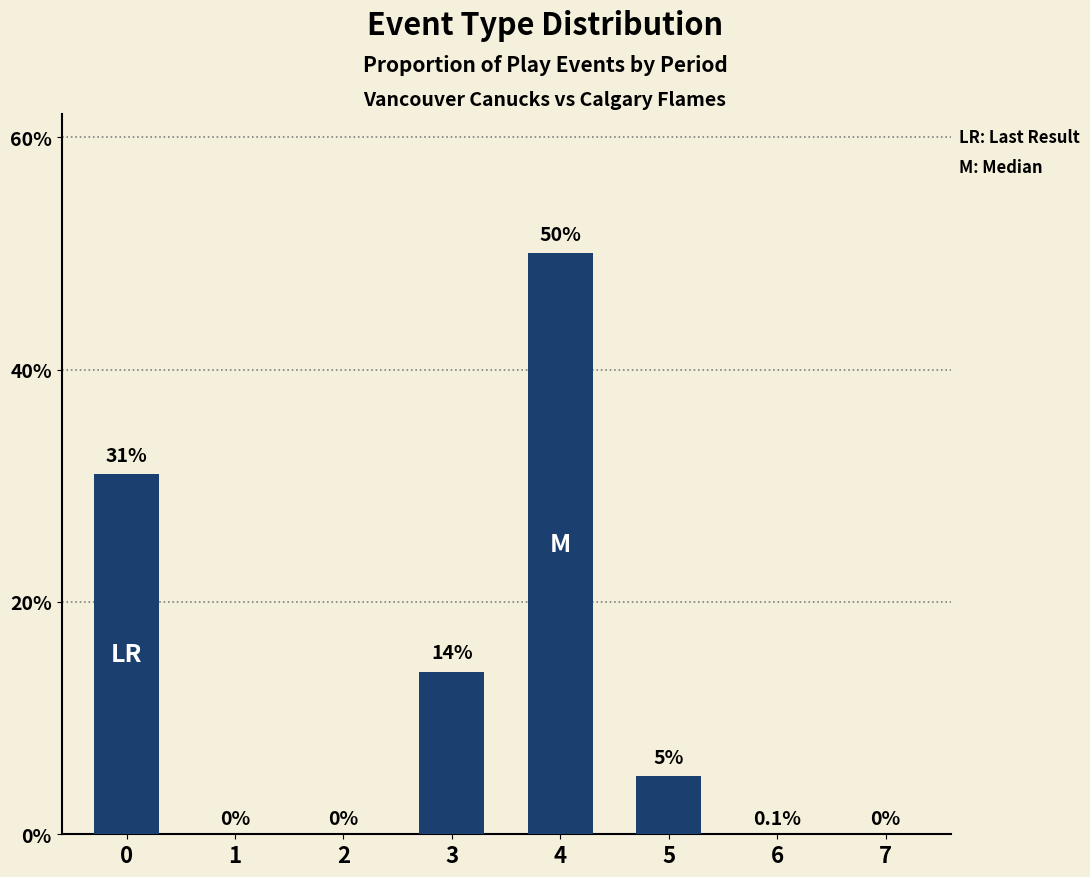

At which category does the chart reach its peak across all series?

4